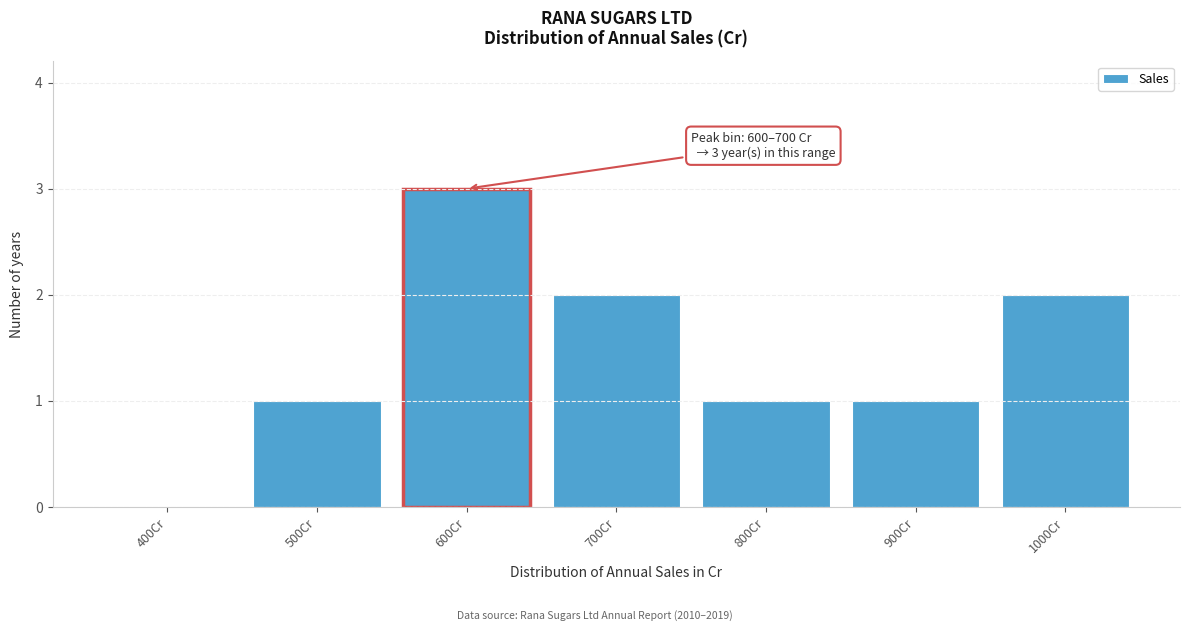

Reading left to right, transcribe all the data shown in this chart.

400Cr=0	500Cr=1	600Cr=3	700Cr=2	800Cr=1	900Cr=1	1000Cr=2